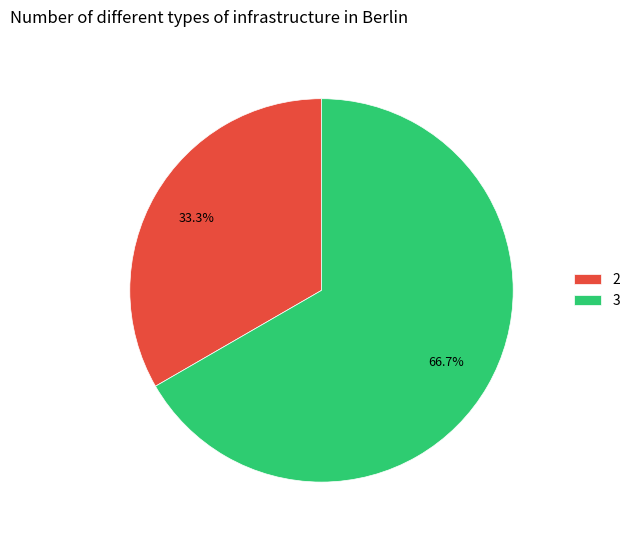

Is the sum of 3 and 2 greater than half?

Yes